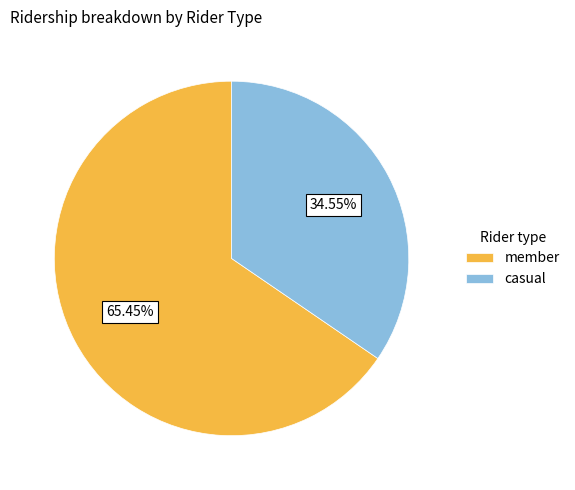

To the nearest percent, what is the difference between the largest and smallest slice percentages?

31%